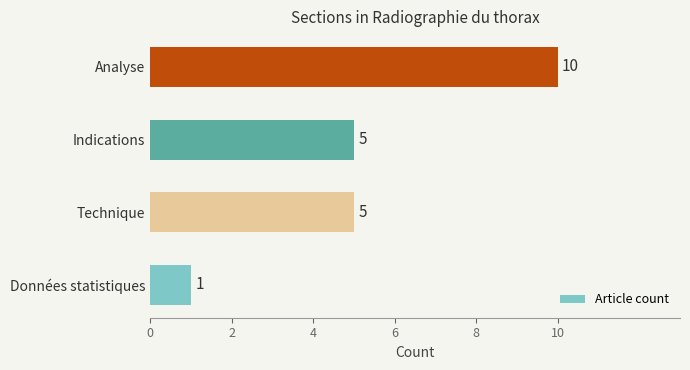

What is the average value?

5